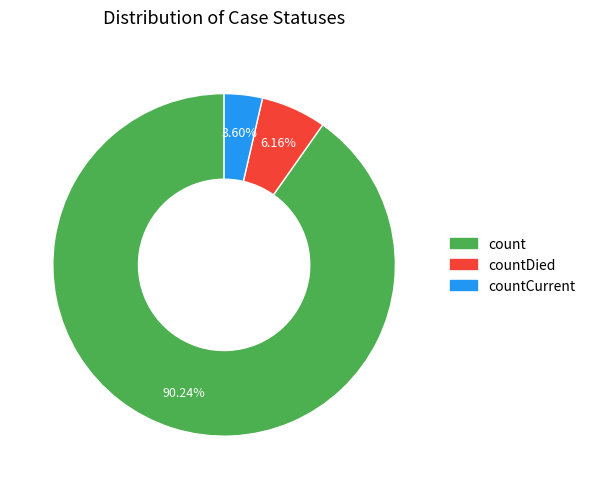

Is there a majority slice in this chart?

Yes